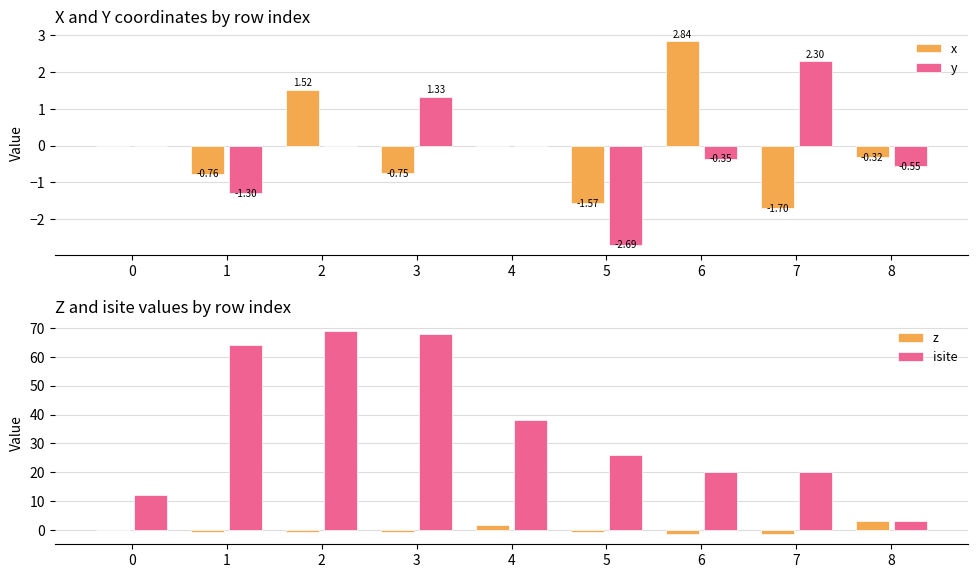

The x series shows 2.8 at 6. True or false?

True